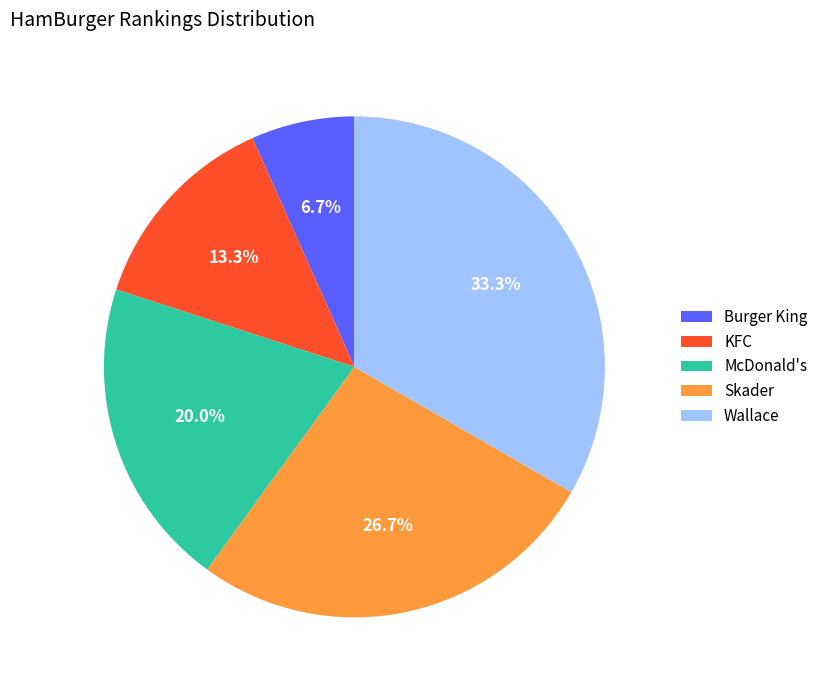

To the nearest percent, what is the combined percentage of Burger King and KFC?

20%